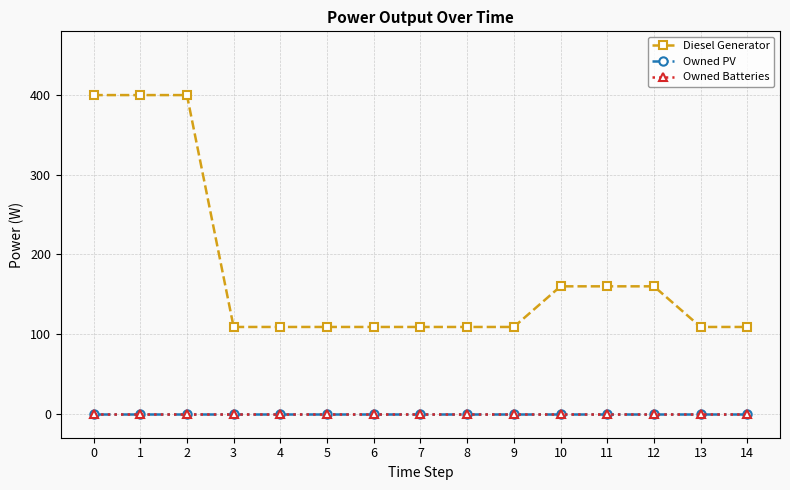

Which series has the largest range (max minus min)?

Diesel Generator